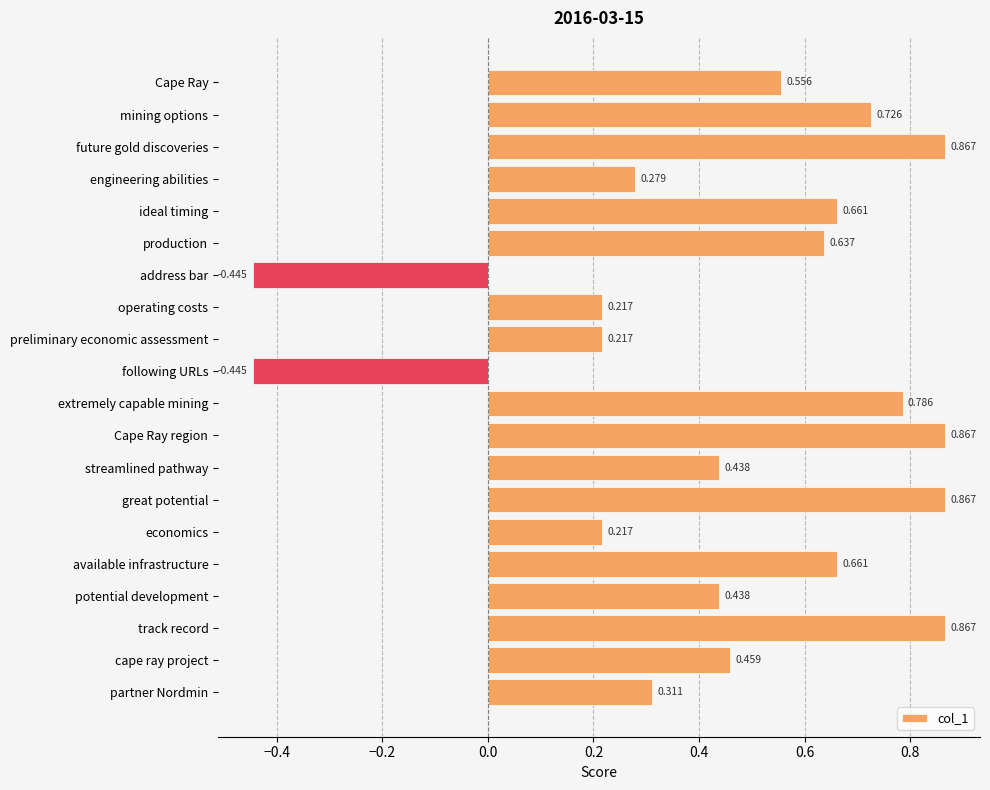

What is the label of the 3rd bar from the bottom?

track record